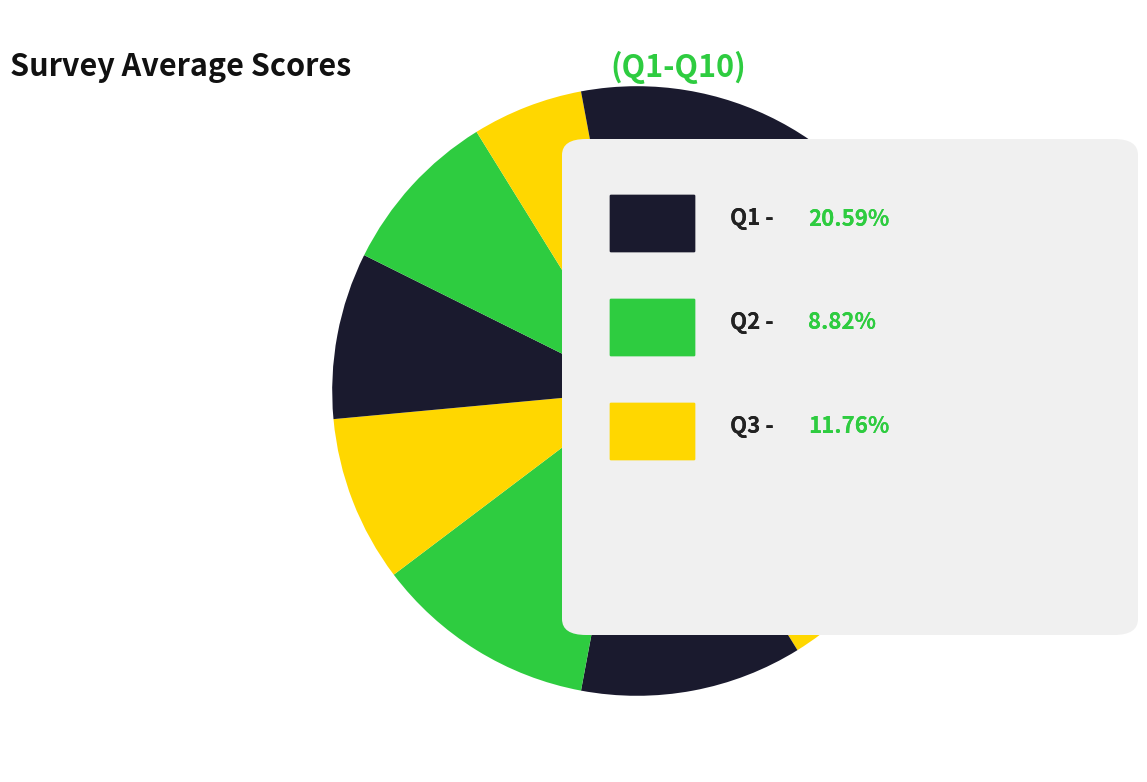

How many slices are in this pie chart?

10